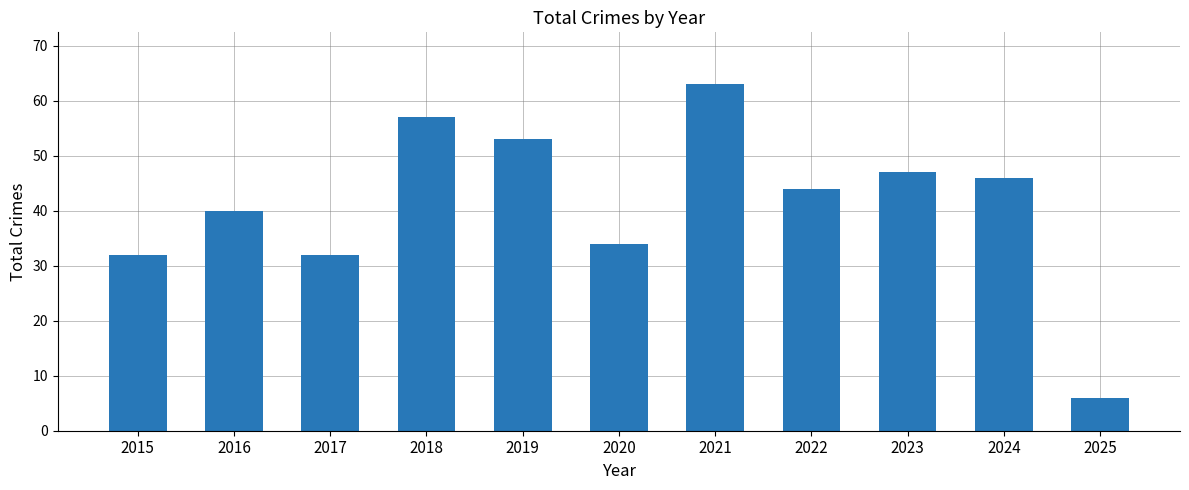

Which has a higher value, 2022 or 2015?

2022